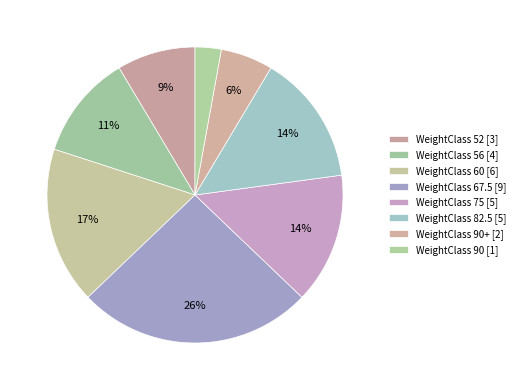

To the nearest percent, what is the average slice percentage?

12%